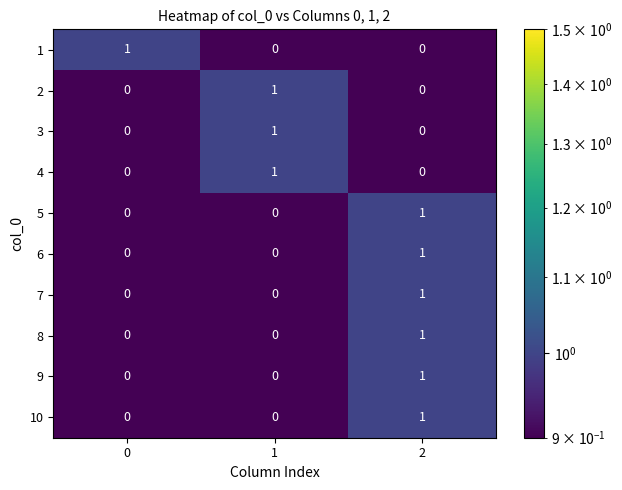

What is the minimum value shown in the chart?

0